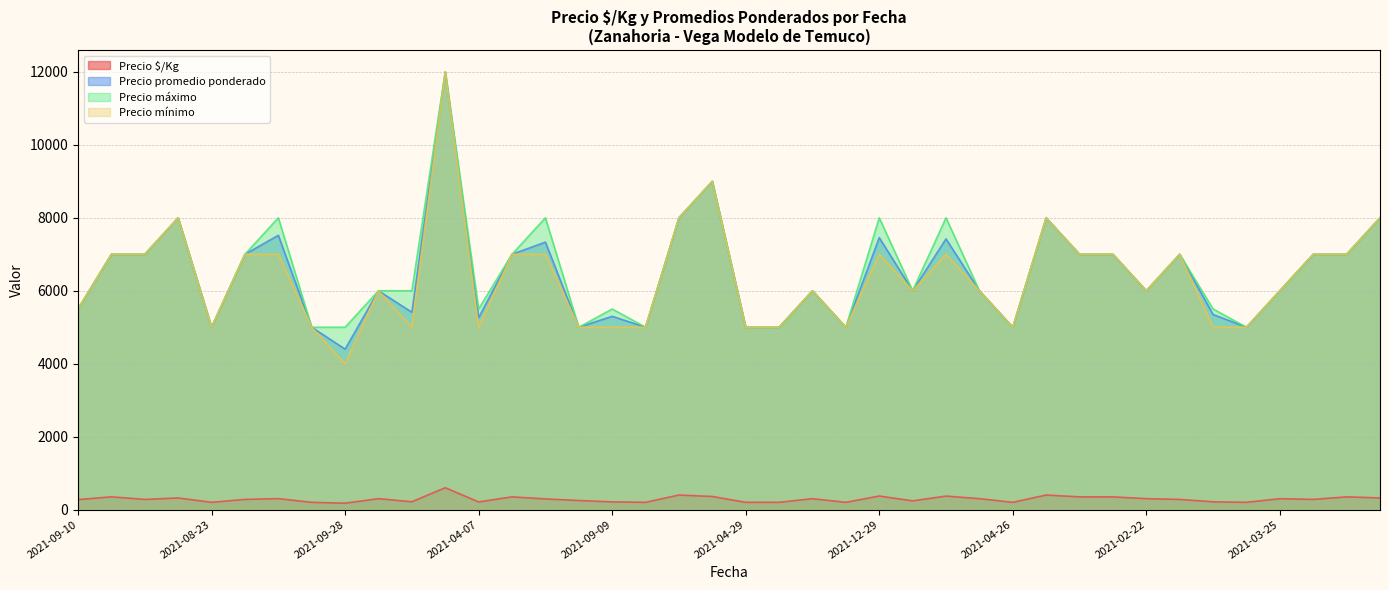

True or false: Precio promedio ponderado has more than 0 points higher than both neighbors.

True